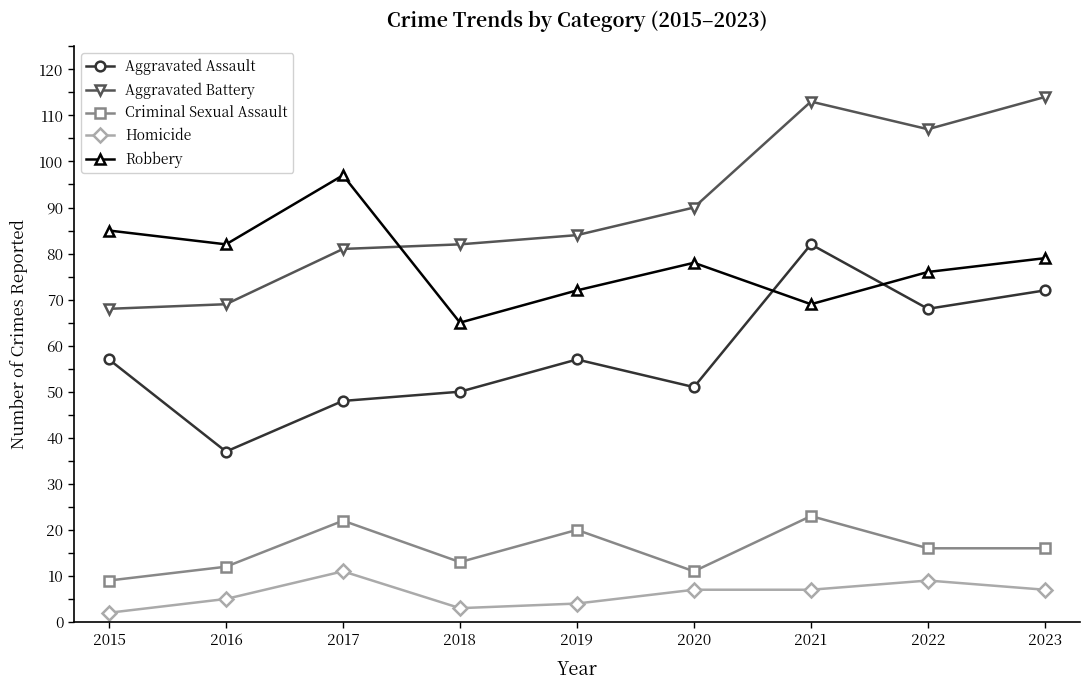

True or false: Aggravated Battery and Criminal Sexual Assault cross at least once.

False